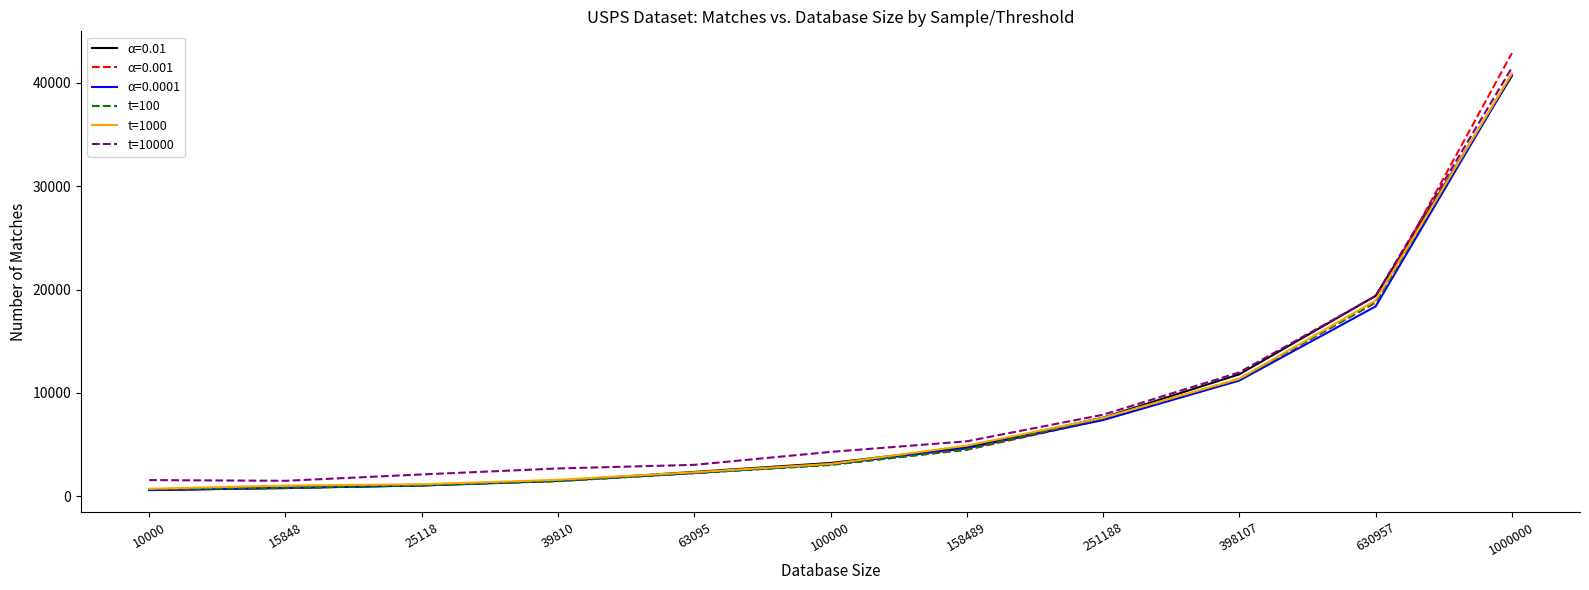

What are all the series names shown in the legend?

α=0.01, α=0.001, α=0.0001, t=100, t=1000, t=10000